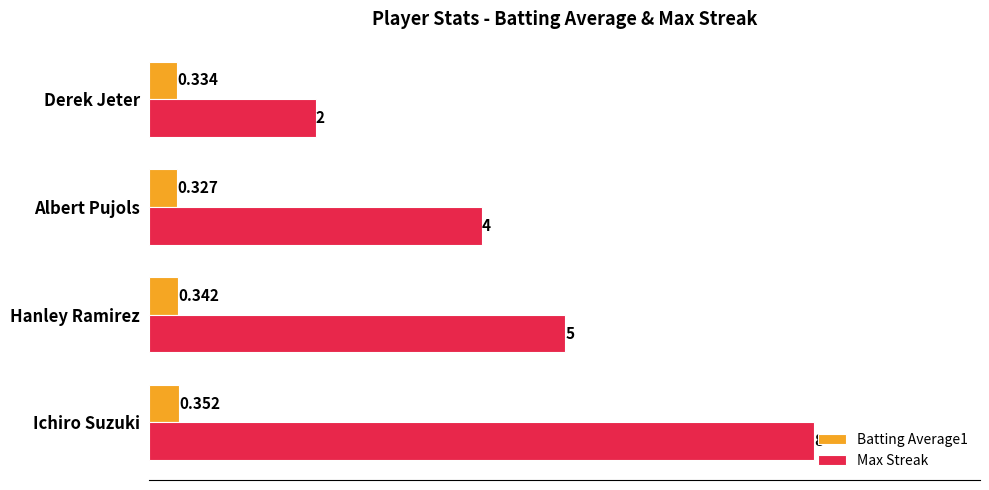

Count the number of data series in this chart.

2